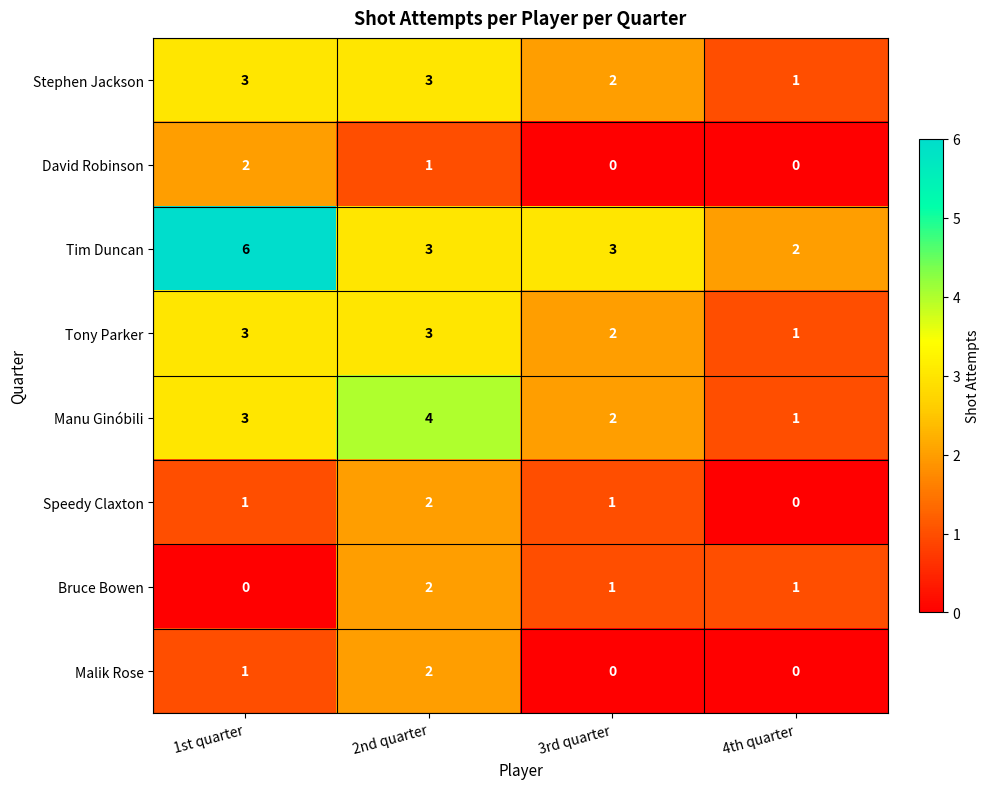

Is the value of Tony Parker at 3rd quarter greater than the value of Speedy Claxton at 1st quarter?

Yes